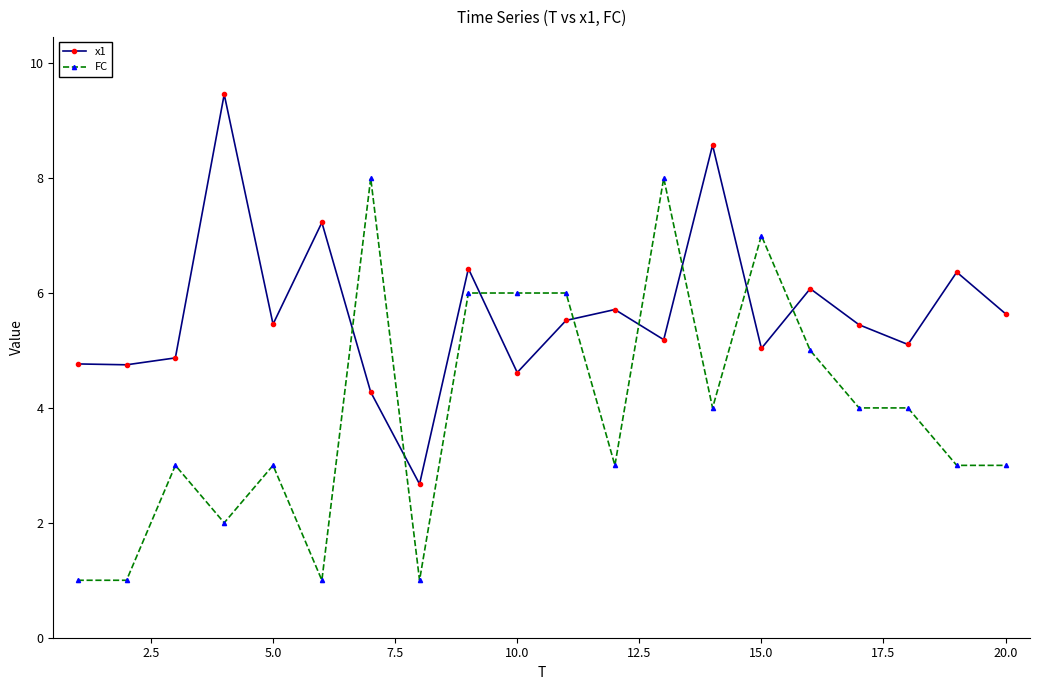

How many lines are shown in the chart?

2